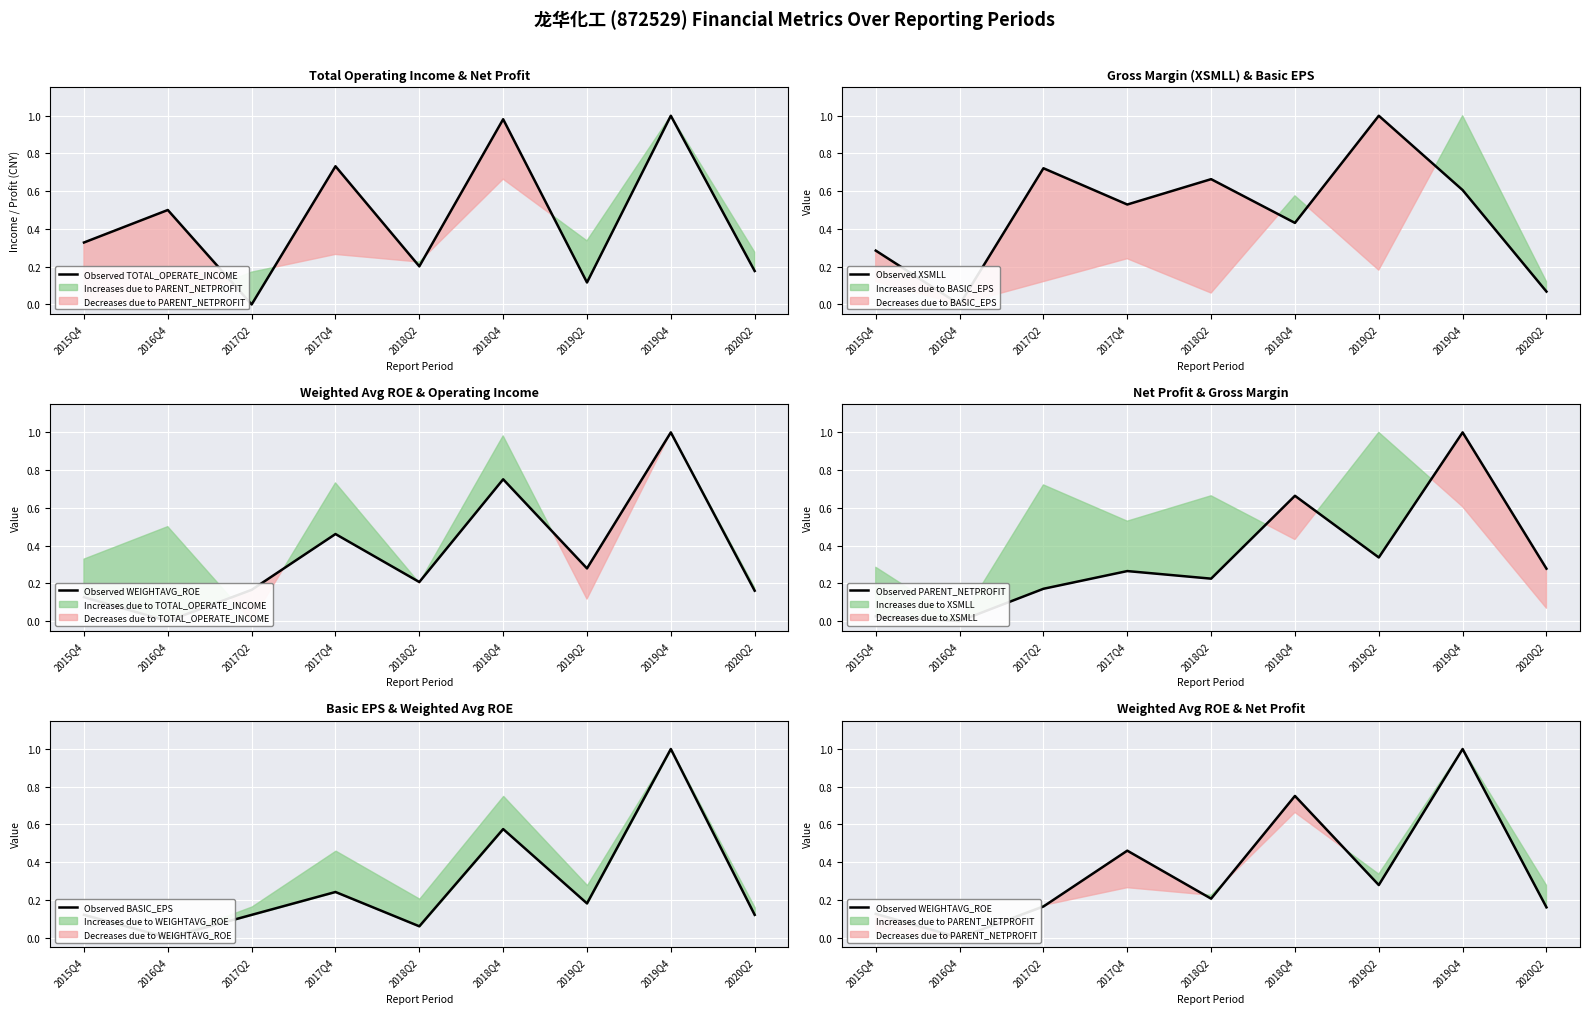

The Observed XSMLL series shows 0.4 at 2018Q4. True or false?

True